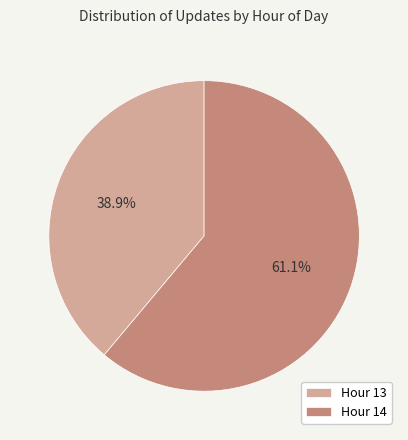

Is Hour 14 the majority of the pie?

Yes